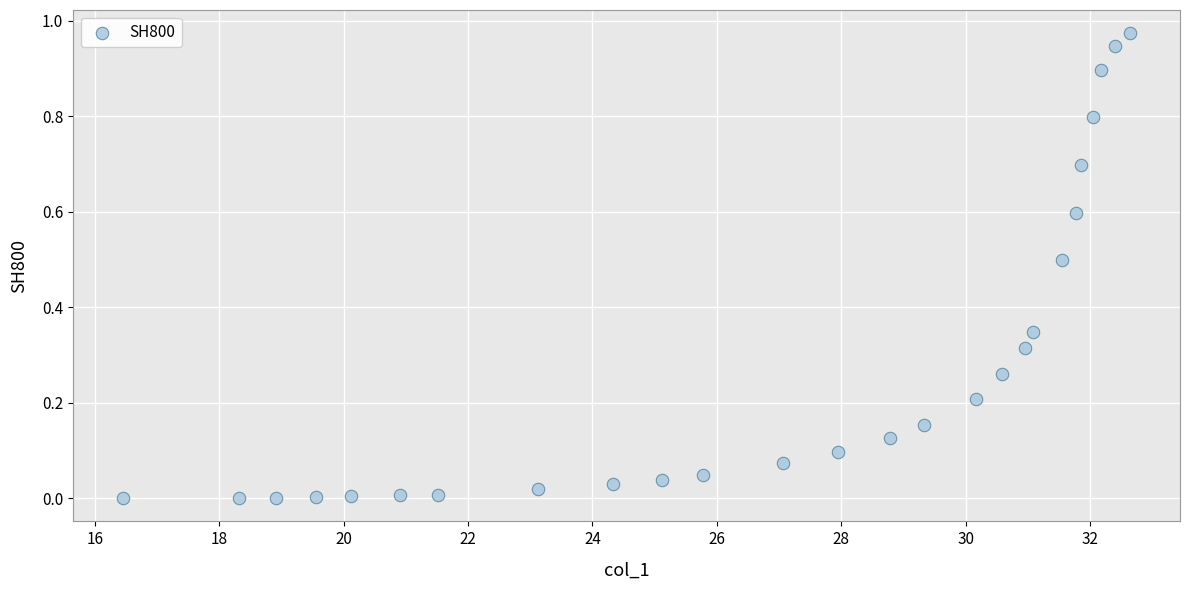

What is the range of X values (max minus min)?

16.2